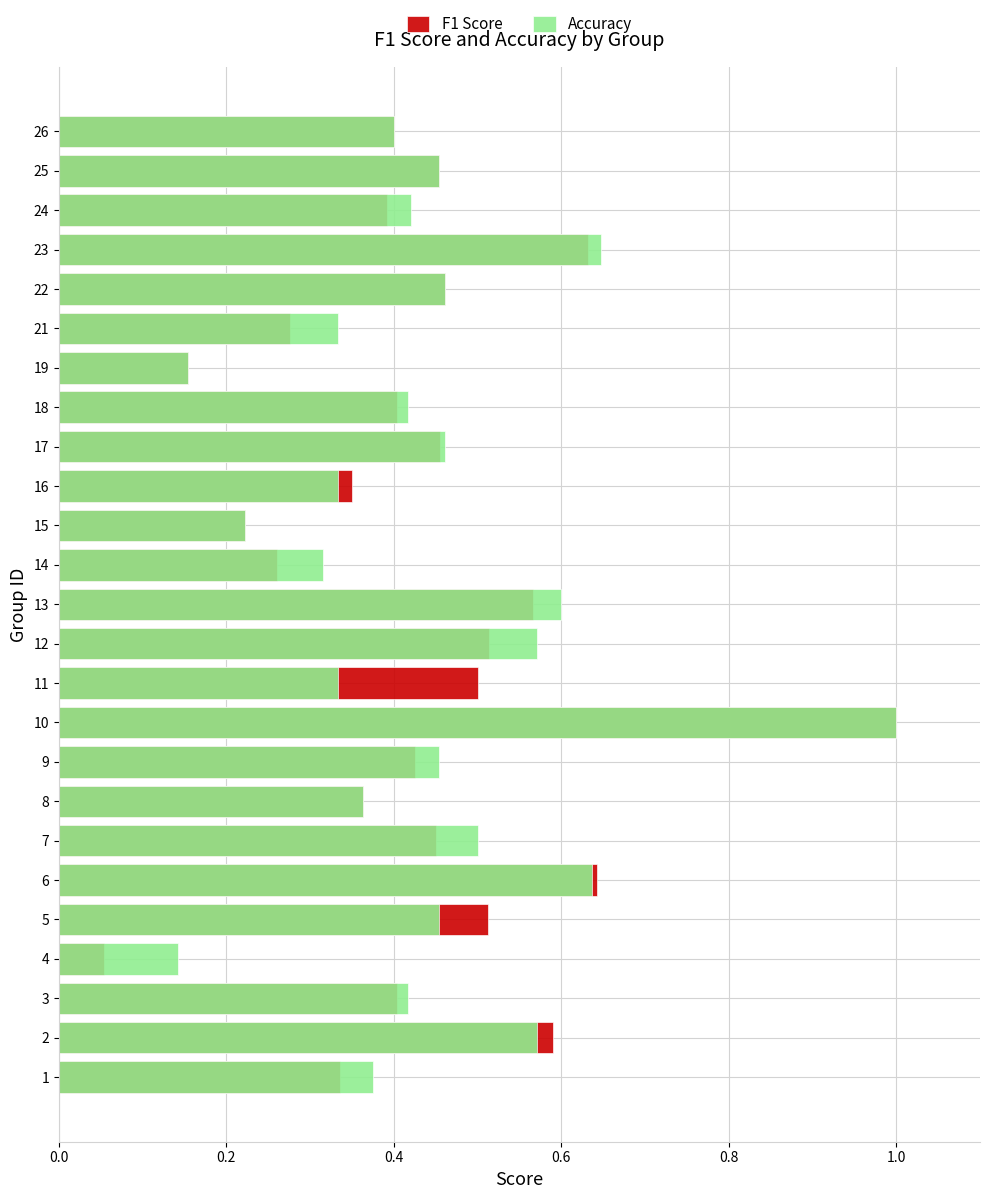

Rank the series by their average value, from lowest to highest.

F1 Score, Accuracy